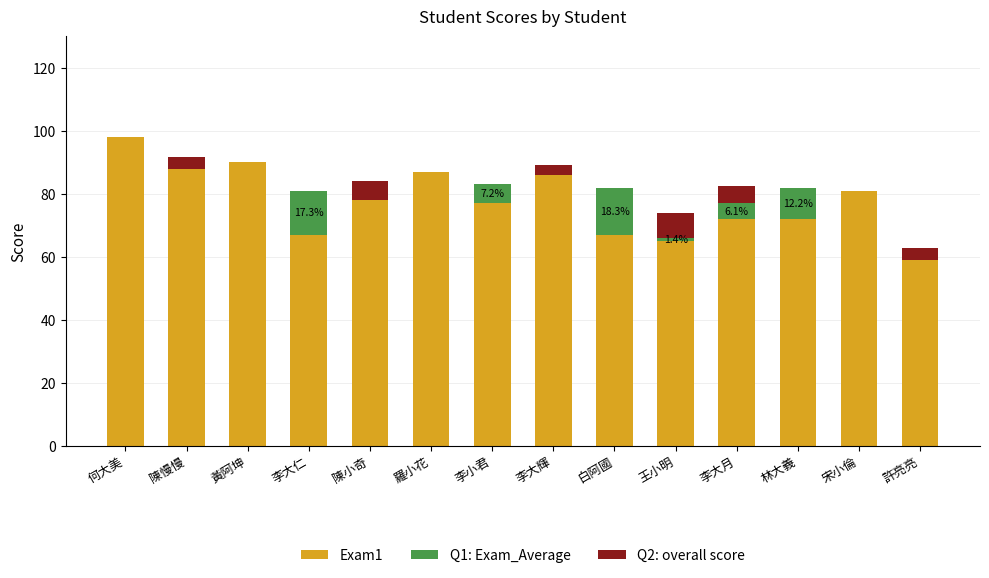

What is the total value across all series at 白阿國?

82.0